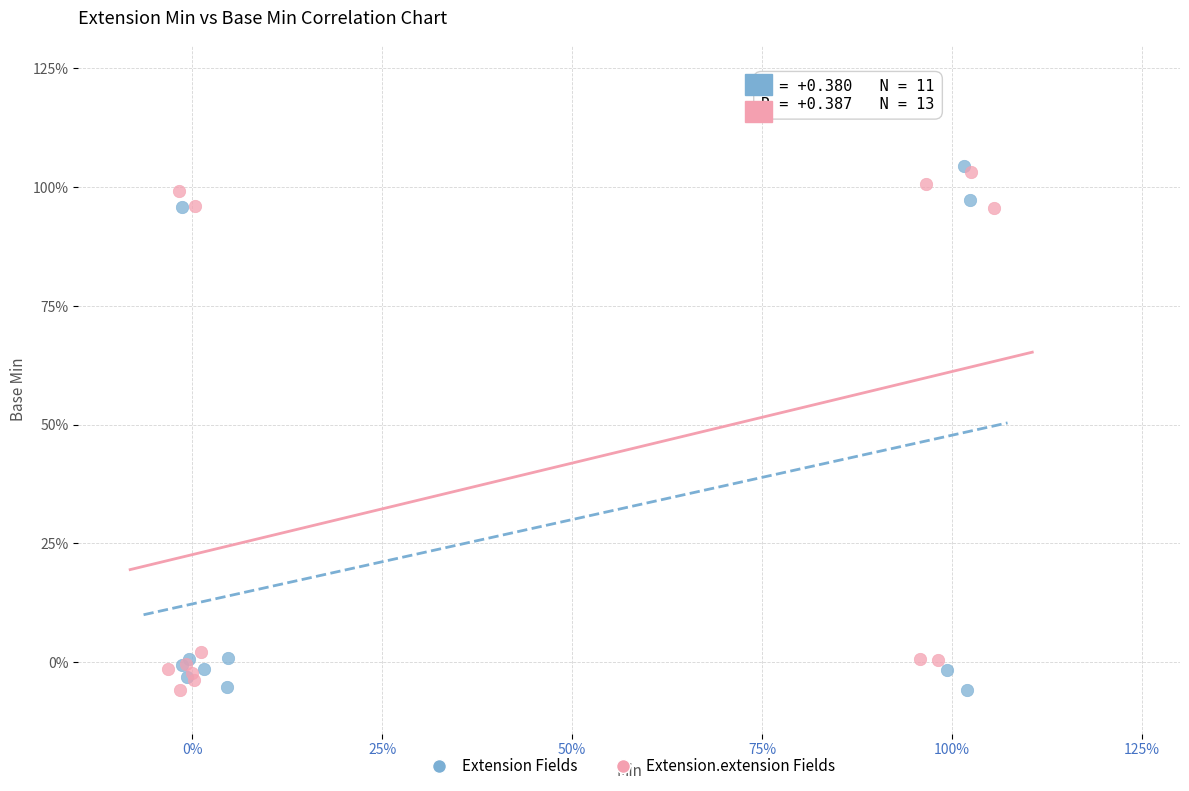

What are all the series names shown in the legend?

Extension Fields, Extension.extension Fields